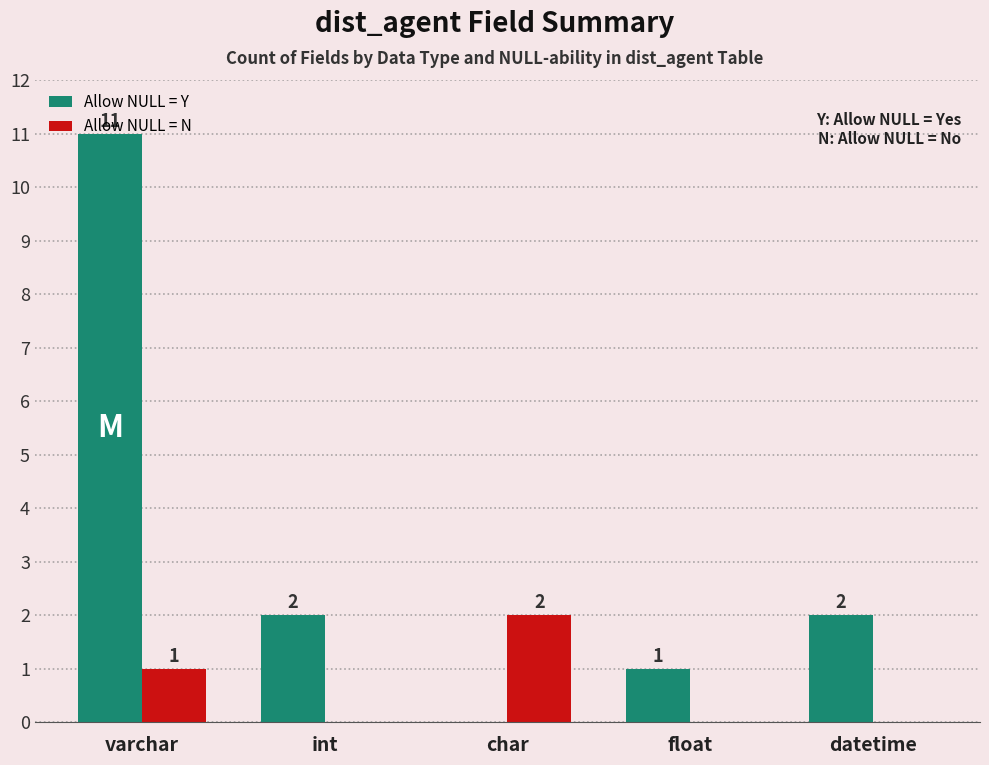

Are the bars horizontal?

No